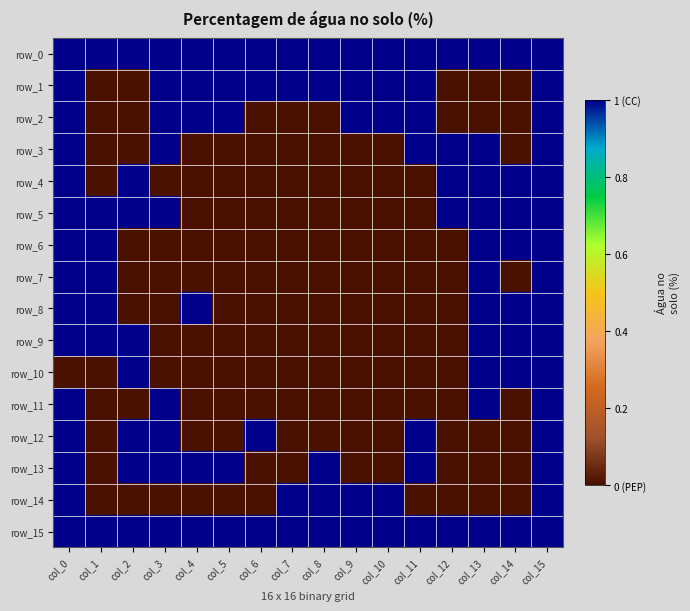

Is the value of row_12 at col_1 greater than the value of row_15 at col_3?

No